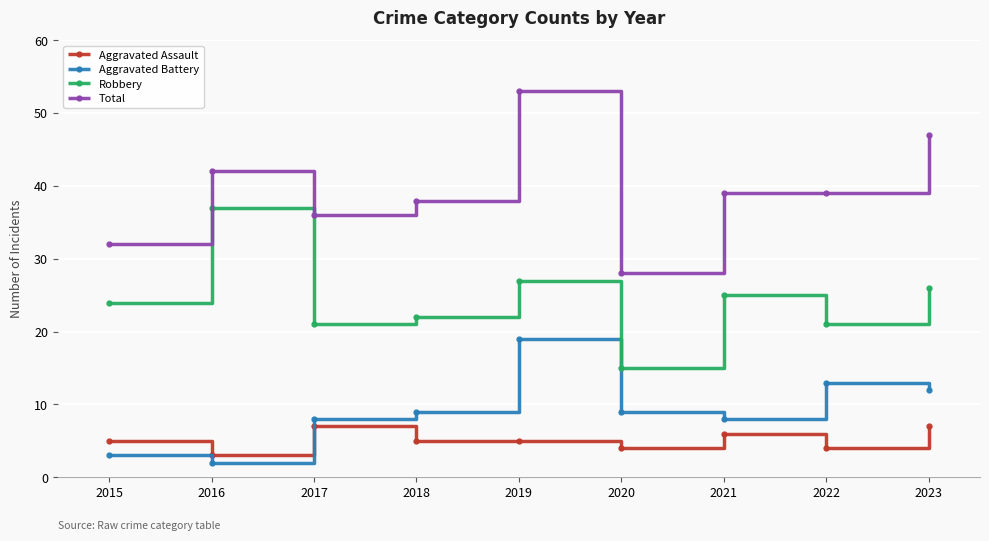

True or false: Robbery and Aggravated Battery intersect in this chart.

False